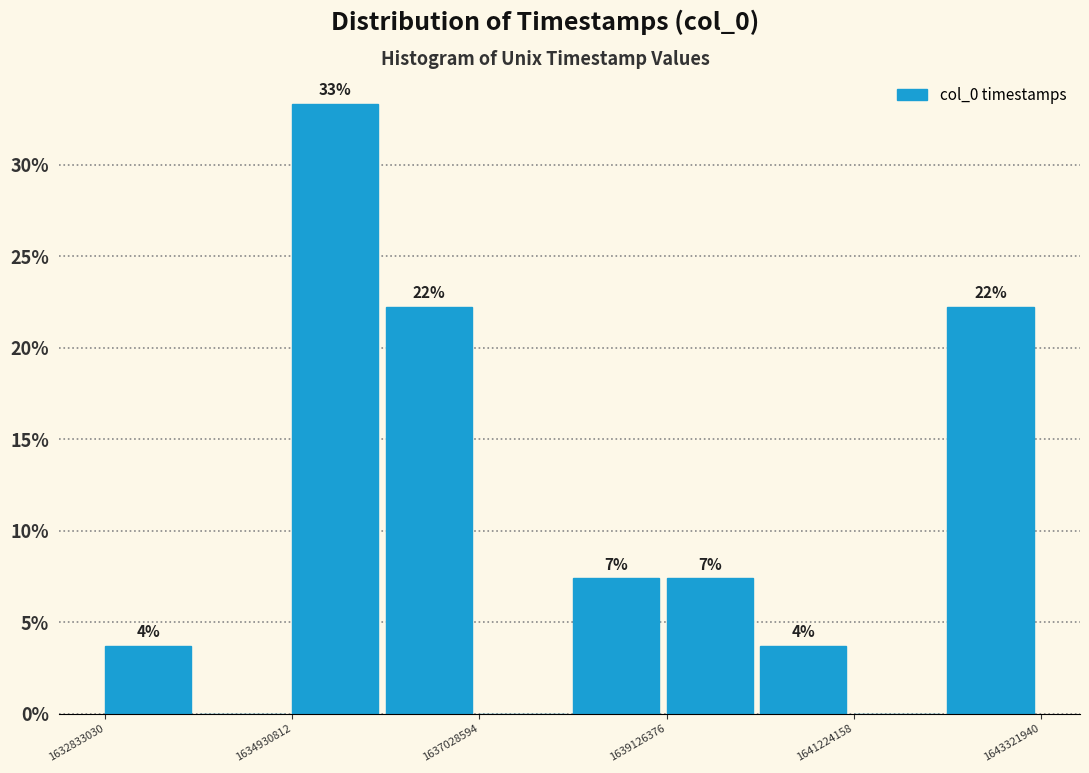

Around what value on the x-axis is the tallest bar? Give the approximate position of its centre, as read against the axis.

1635500000